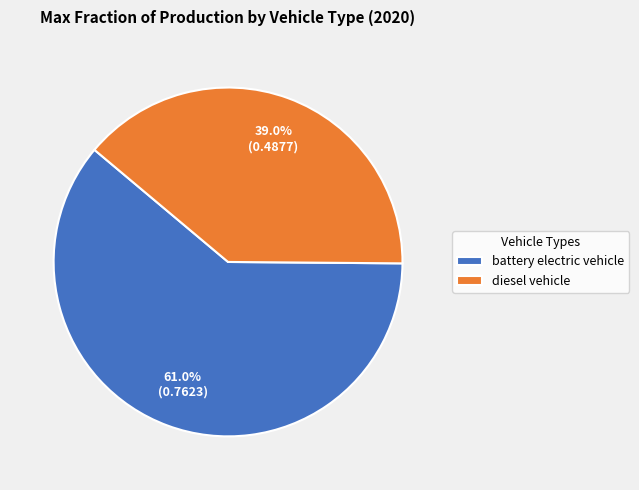

To the nearest percent, what is the combined percentage of diesel vehicle and battery electric vehicle?

100%